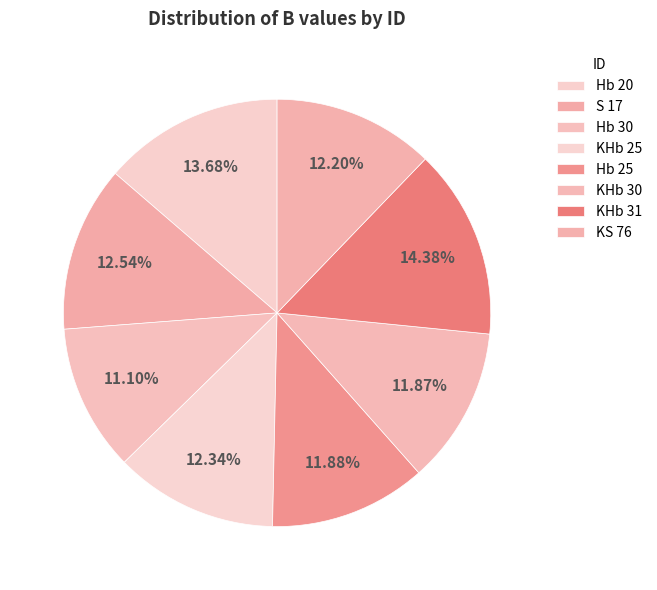

What percentage is the KHb 31 slice, to the nearest percent?

14%